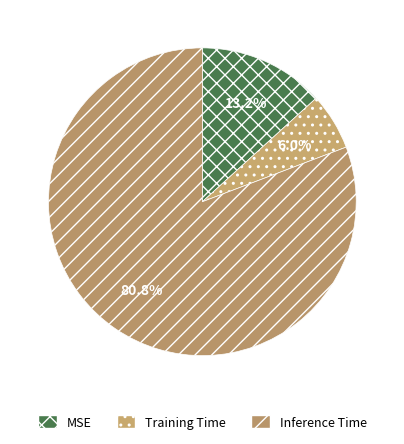

Which slice is the smallest?

Training Time